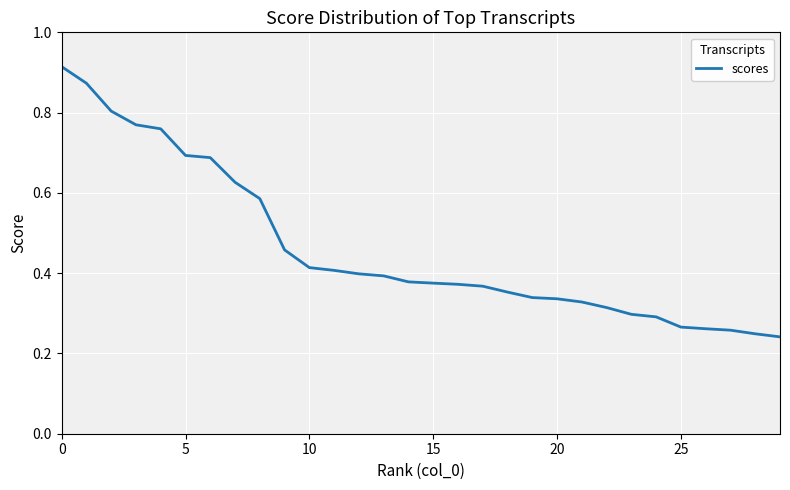

Reading left to right, what are all the values shown in this chart?

0.9	0.9	0.8	0.8	0.8	0.7	0.7	0.6	0.6	0.5	0.4	0.4	0.4	0.4	0.4	0.4	0.4	0.4	0.4	0.3	0.3	0.3	0.3	0.3	0.3	0.3	0.3	0.3	0.2	0.2